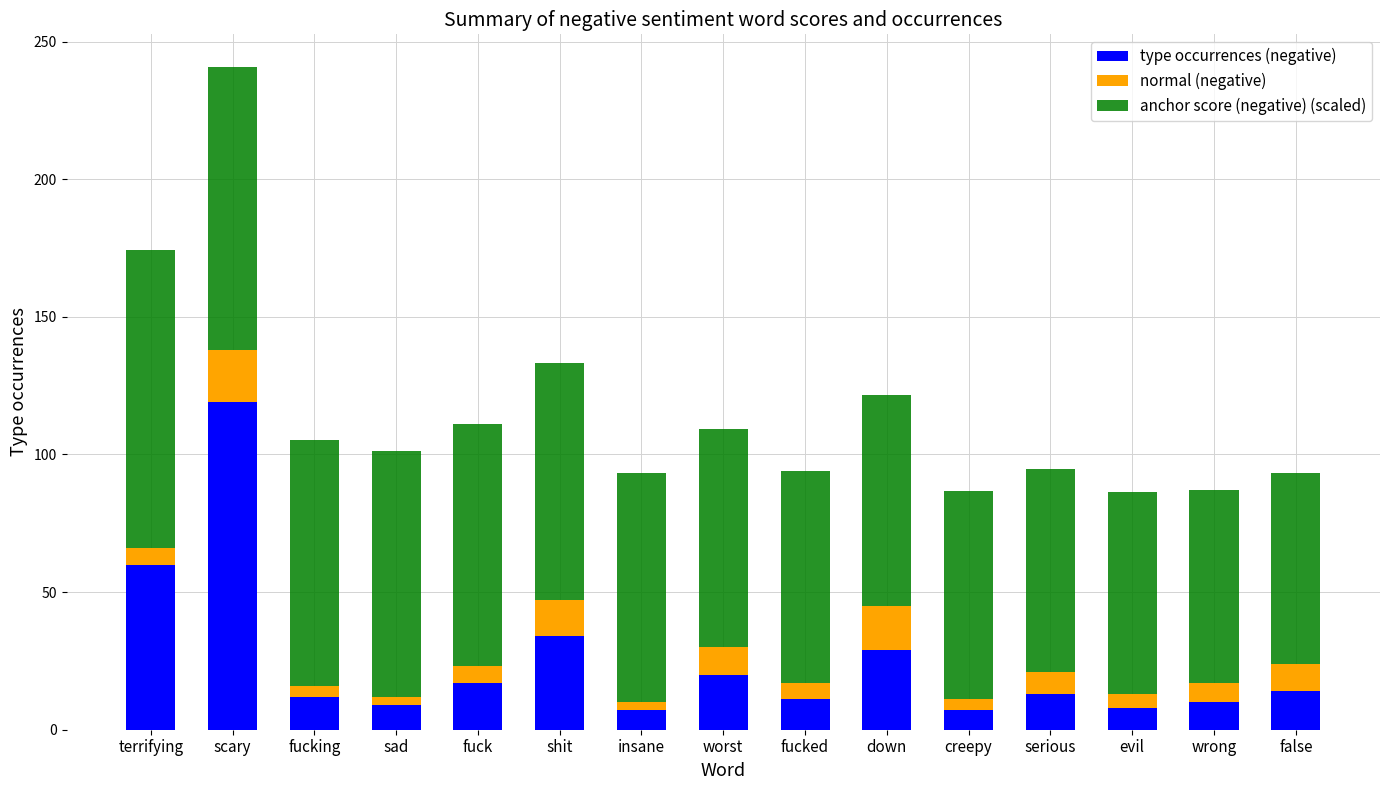

What is the minimum value for type occurrences (negative)?

7.0